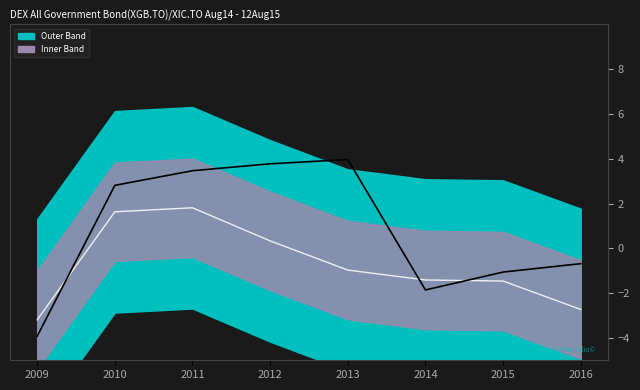

Does the chart display data point markers on the line(s)?

No